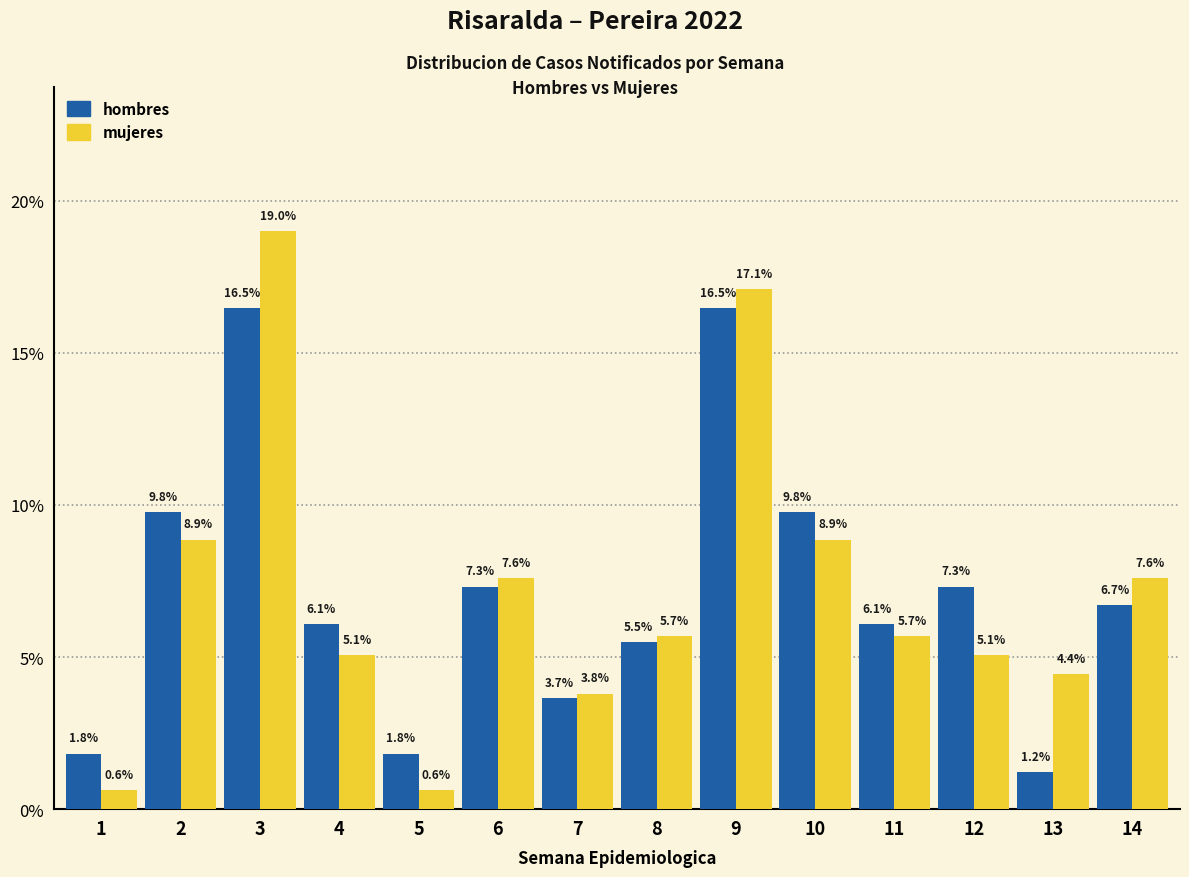

What is the difference between the hombres values at 4 and 13?

4.9